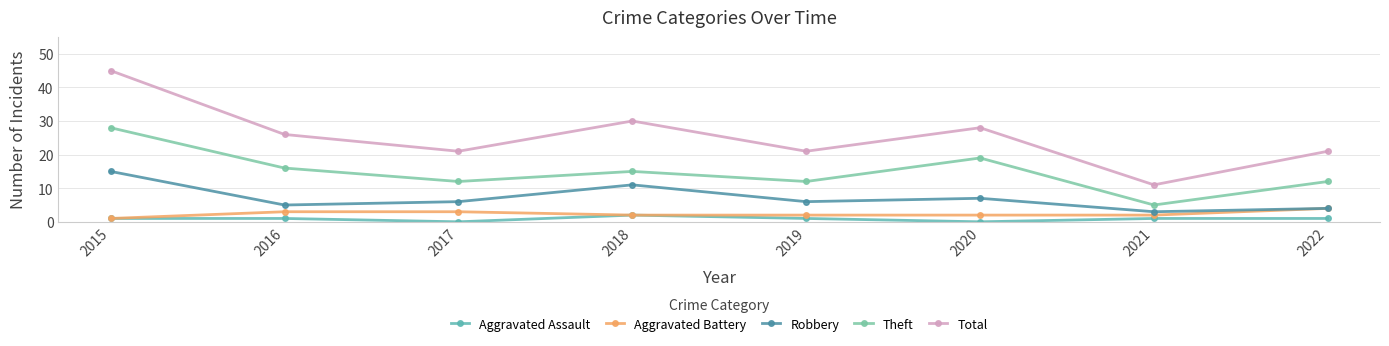

What is the value of the Aggravated Battery point at the 6th from the left?

2